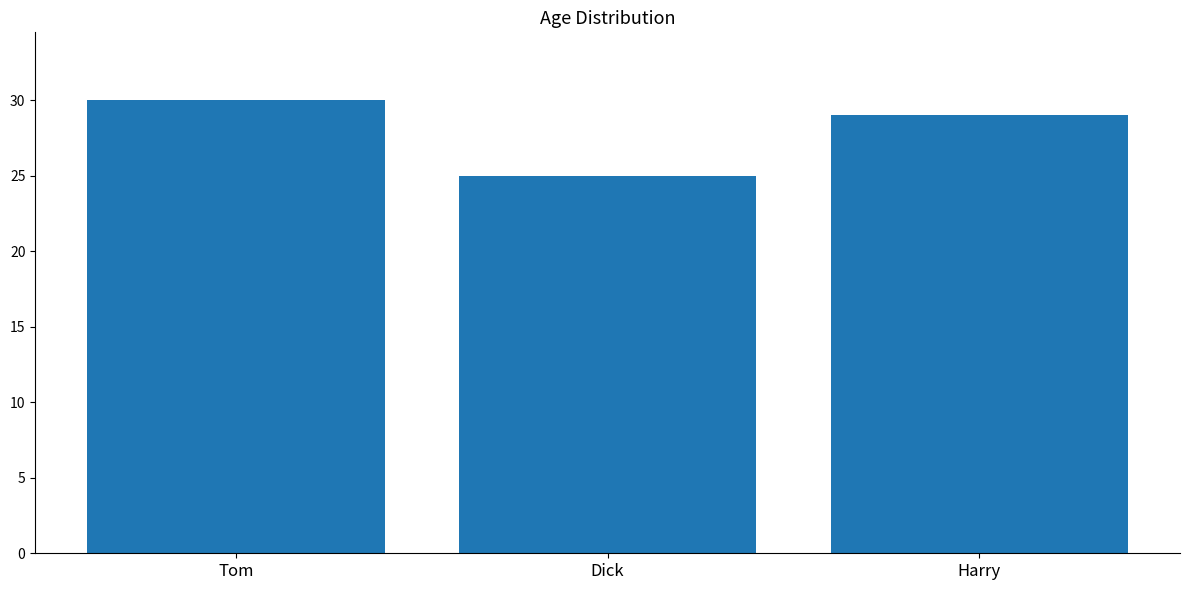

Read the value at Tom.

30